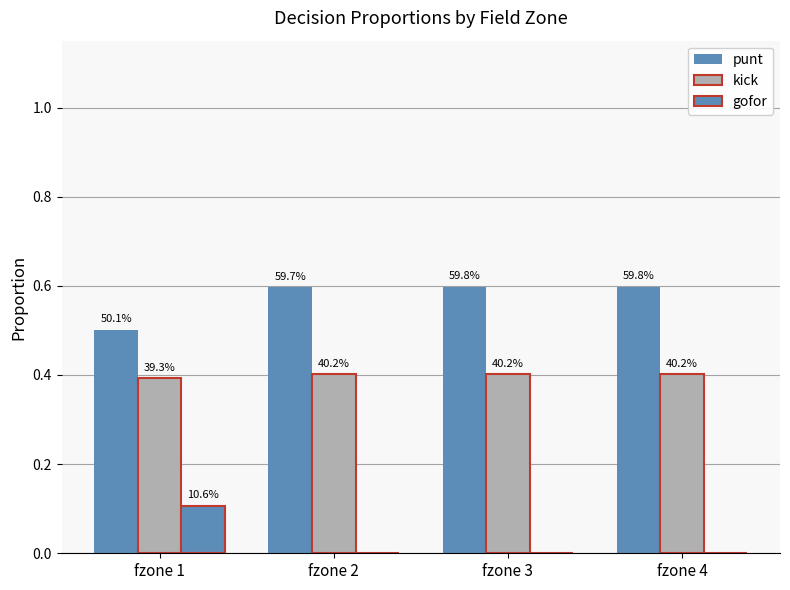

At which label does punt reach its peak?

fzone 3